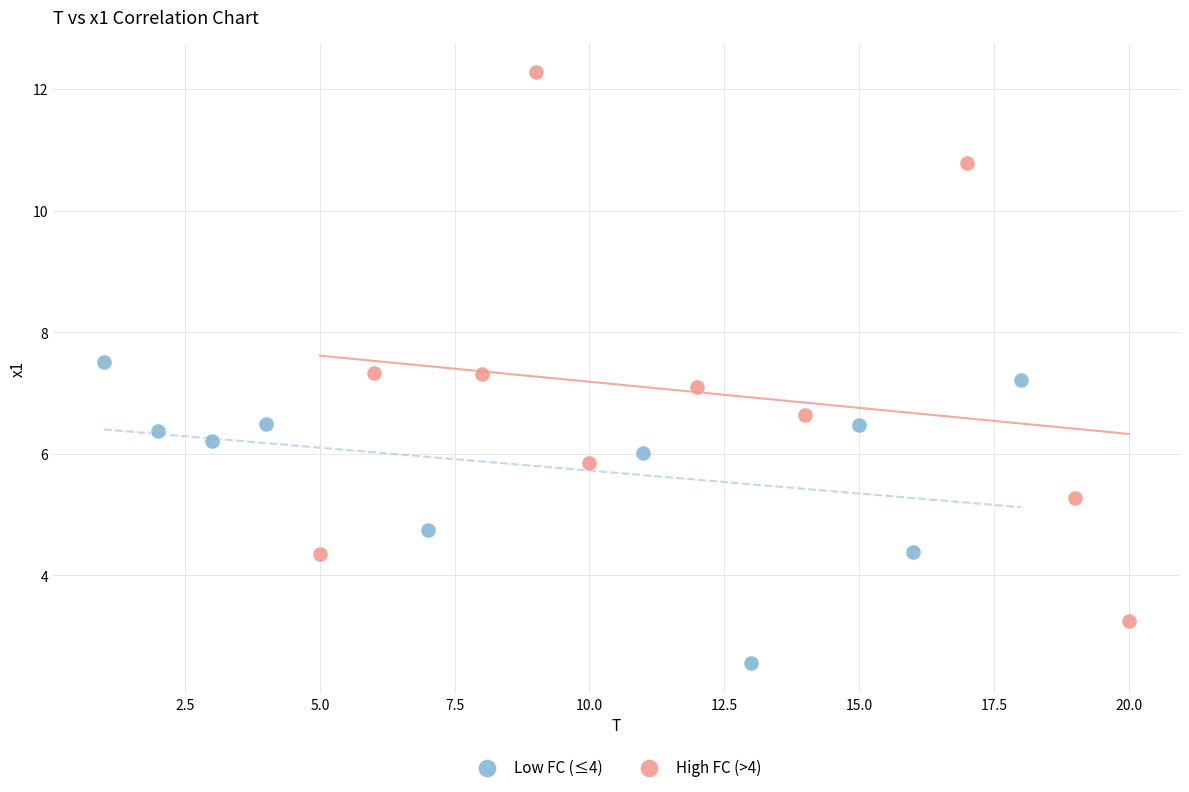

Which series has the largest Y range (max minus min)?

High FC (>4)